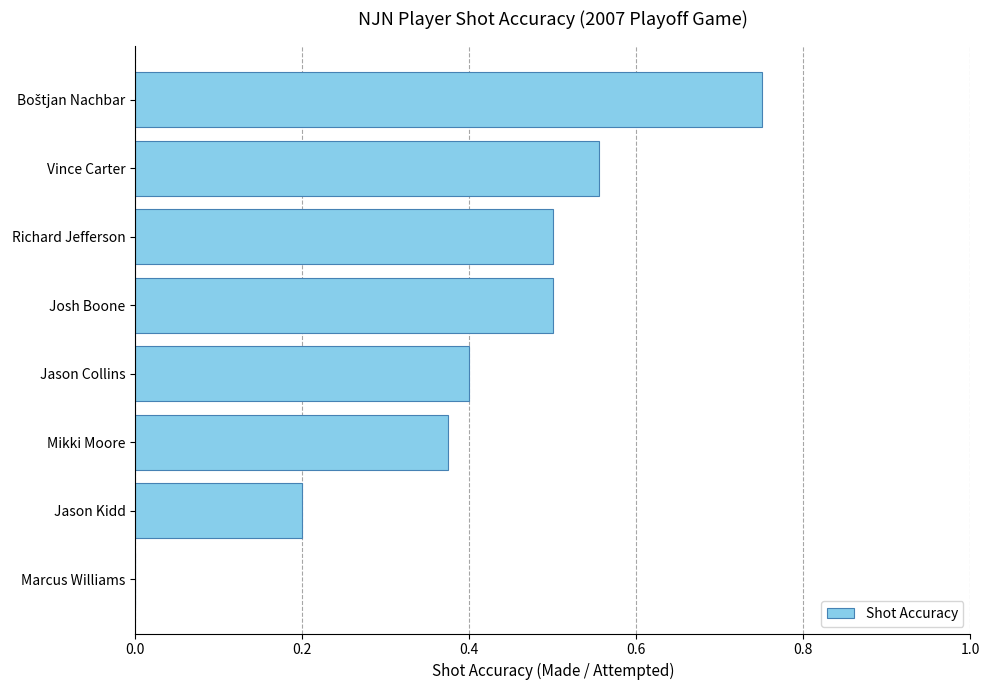

Which has a higher value, Vince Carter or Marcus Williams?

Vince Carter